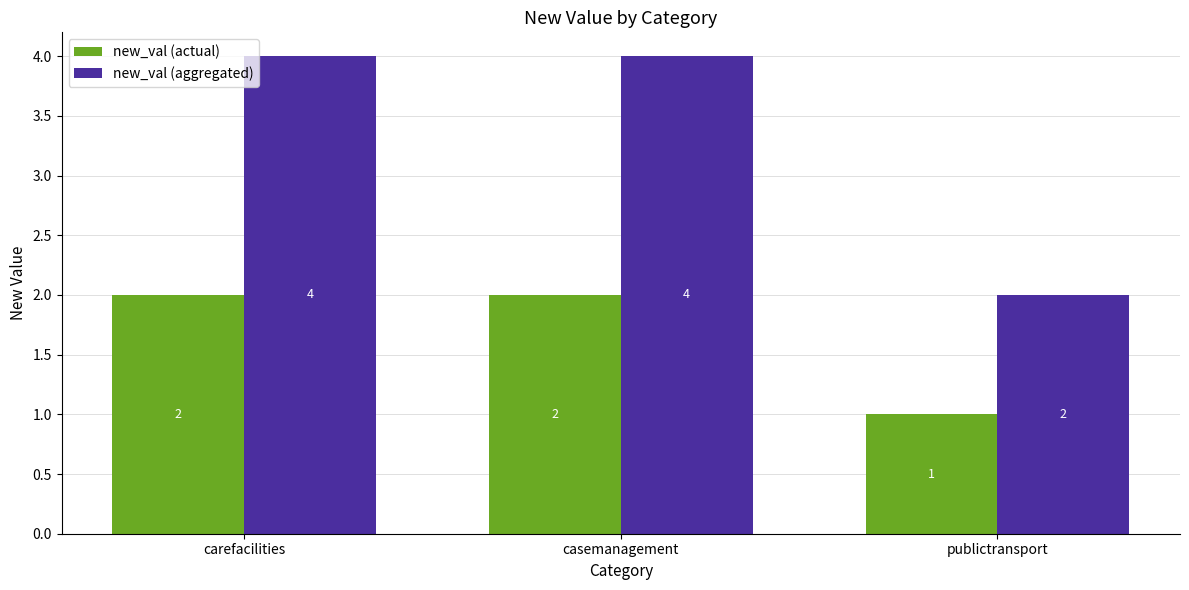

What are all the series names shown in the legend?

new_val (actual), new_val (aggregated)